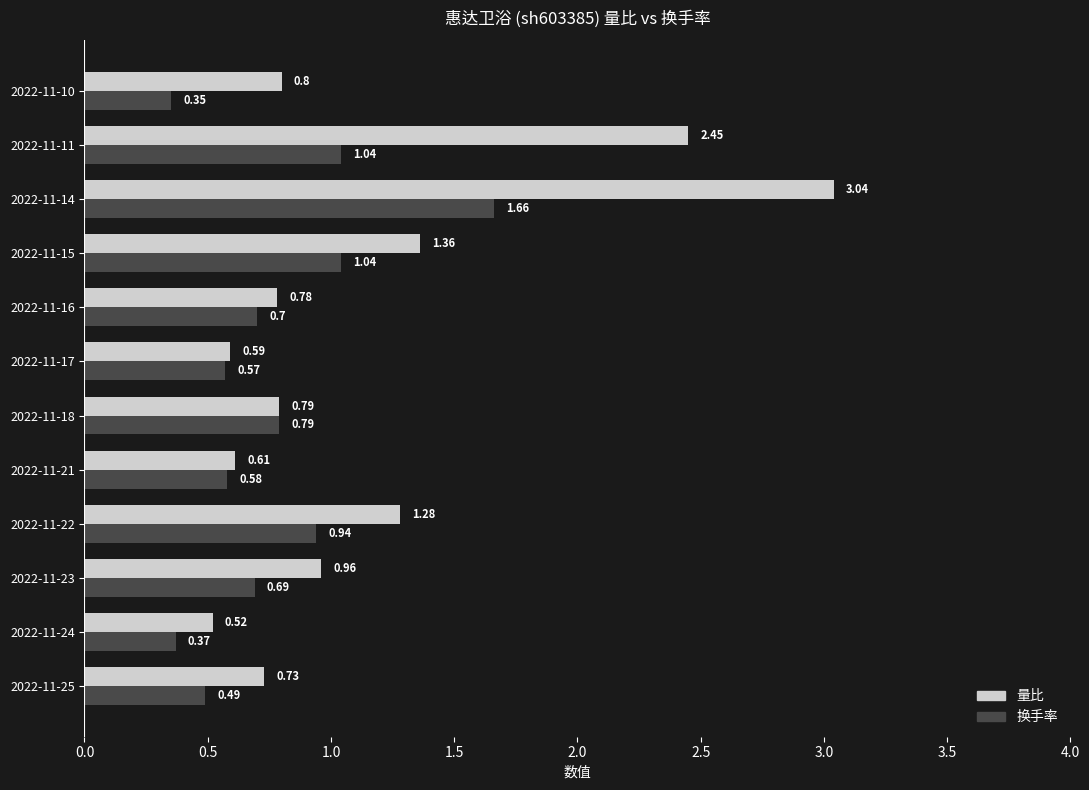

Which series has the largest total across all categories?

量比